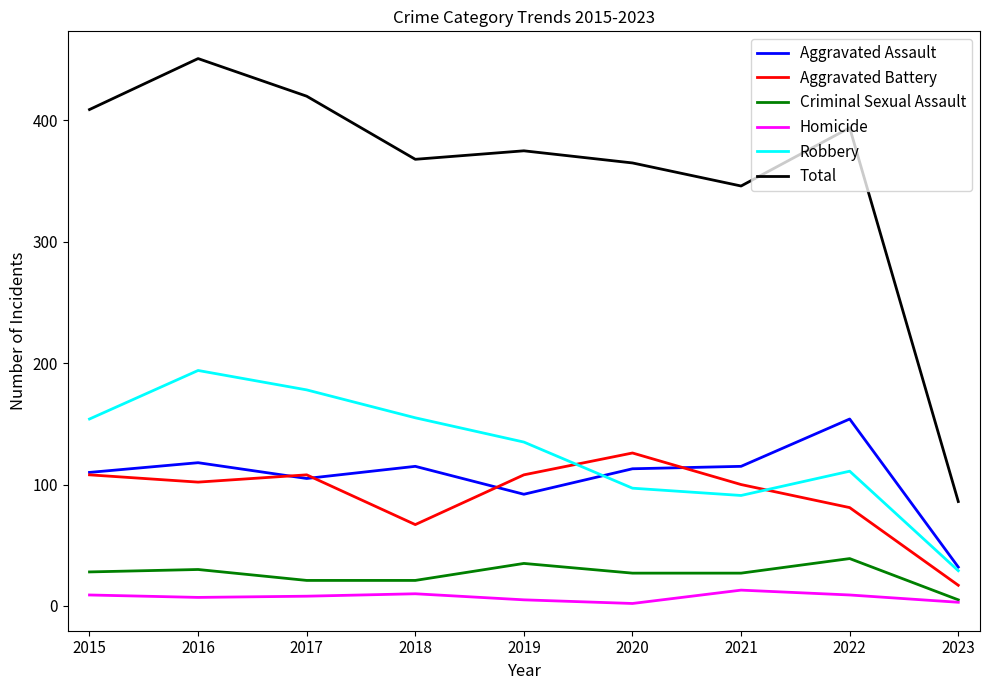

True or false: Homicide has a value of 2 at 2020.

True